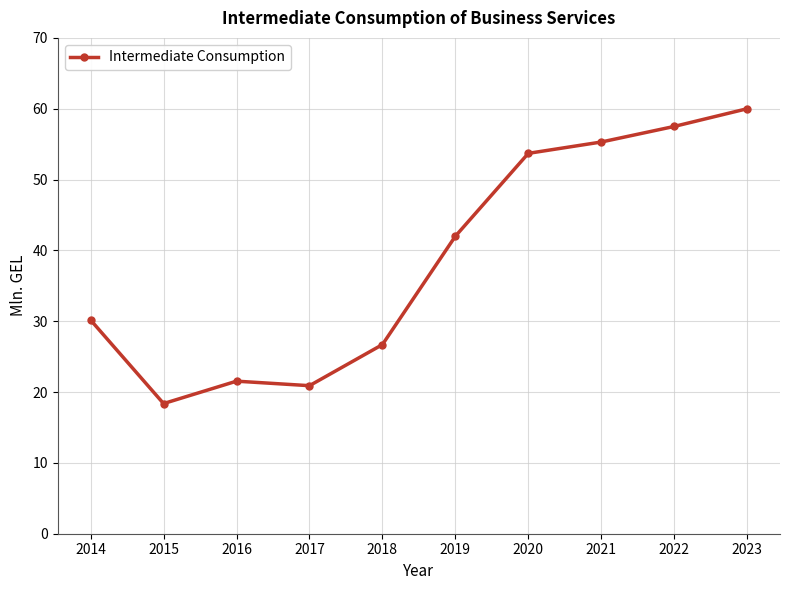

Is it true that the value at 2018 is 26.7?

True